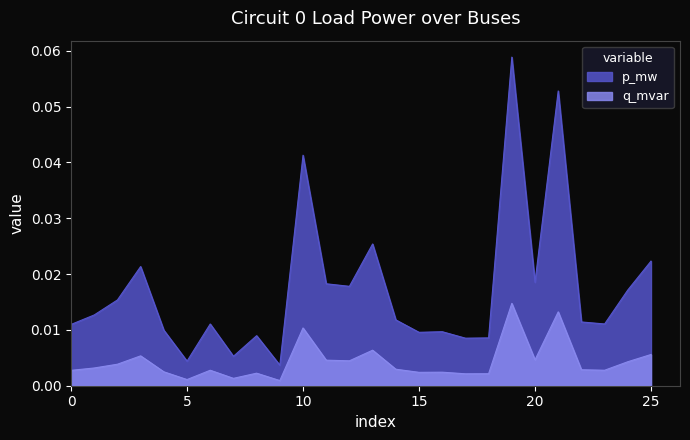

In q_mvar, how many points are higher than both neighbors (excluding endpoints)?

8